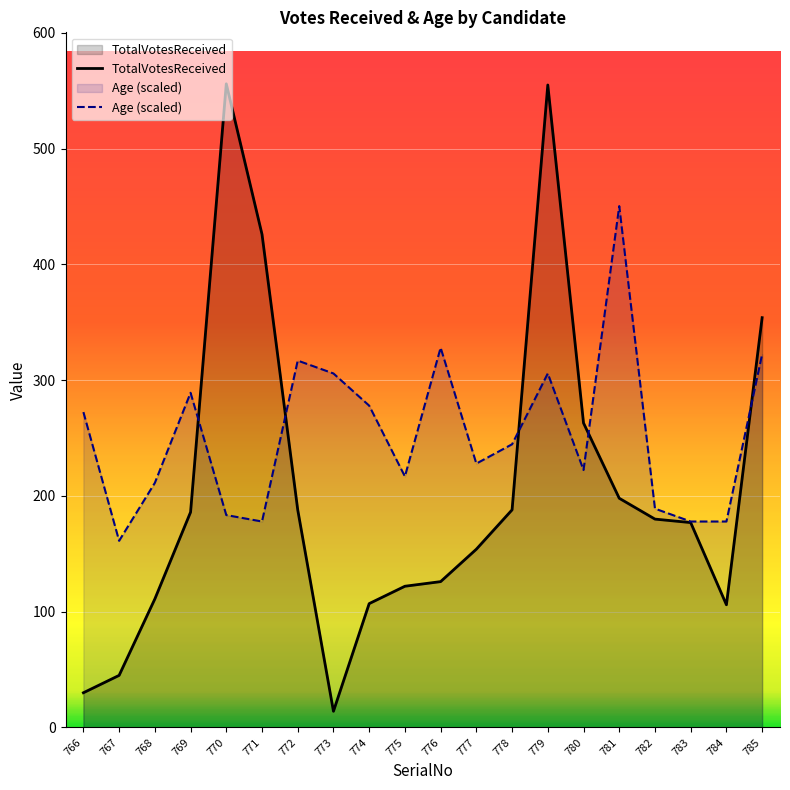

Reading left to right, extract all data points from this chart.

TotalVotesReceived: 30.0	45.0	111.0	186.0	556.0	426.0	188.0	14.0	107.0	122.0	126.0	154.0	188.0	555.0	263.0	198.0	180.0	177.0	106.0	354.0
Age (scaled): 272.4	161.2	211.3	289.1	183.5	177.9	316.9	305.8	278.0	216.8	328.0	228.0	244.6	305.8	222.4	450.4	189.0	177.9	177.9	322.5